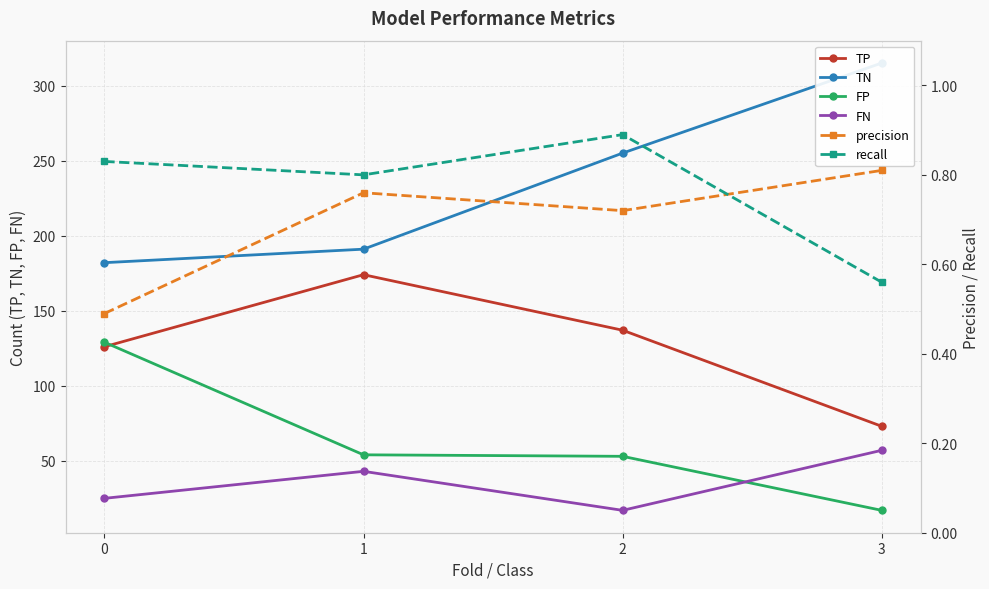

What are all the series names shown in the legend?

TP, TN, FP, FN, precision, recall